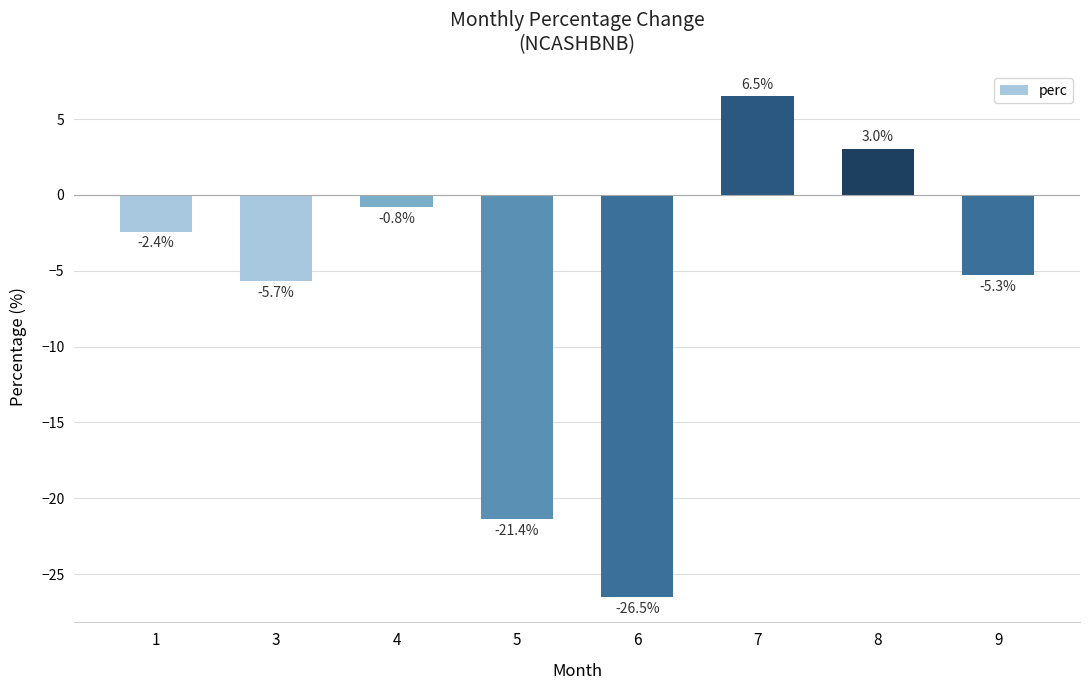

Rank the categories by value from highest to lowest.

7, 8, 4, 1, 9, 3, 5, 6